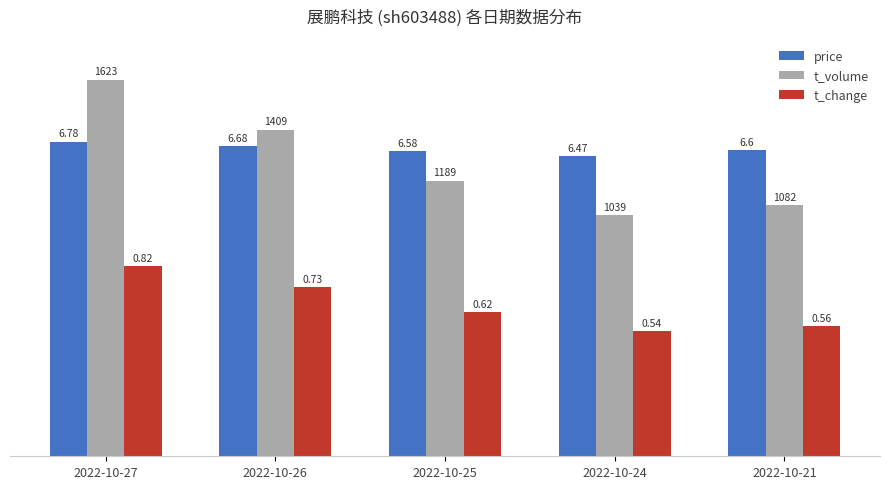

Does the chart contain any negative values?

No